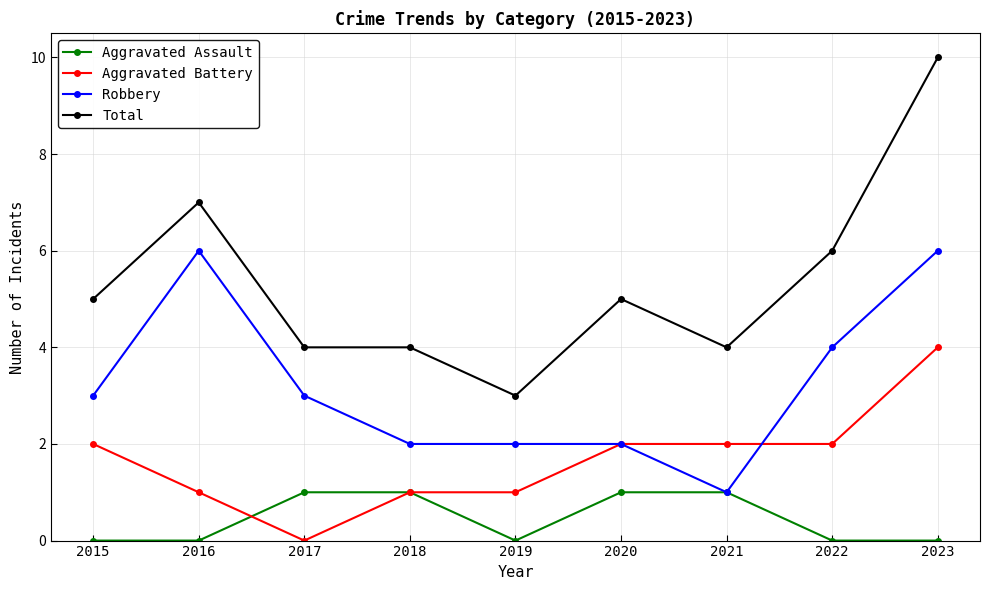

What is the spread (max minus min) of values at 2019?

3